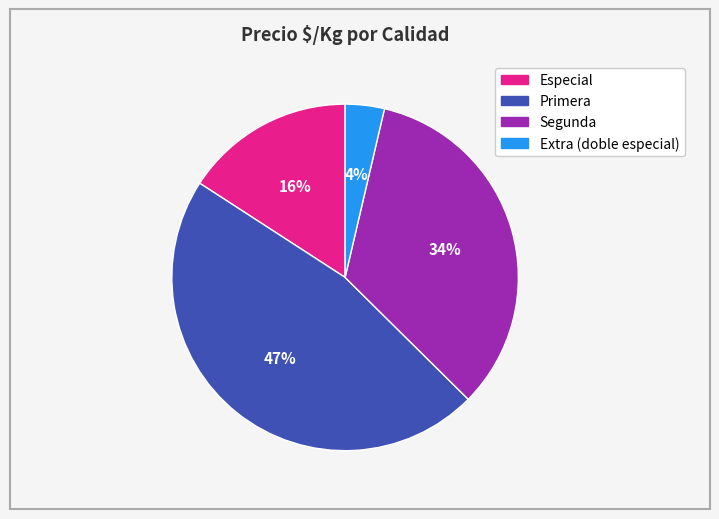

To the nearest percent, what is the combined percentage of Extra (doble especial) and Especial?

20%